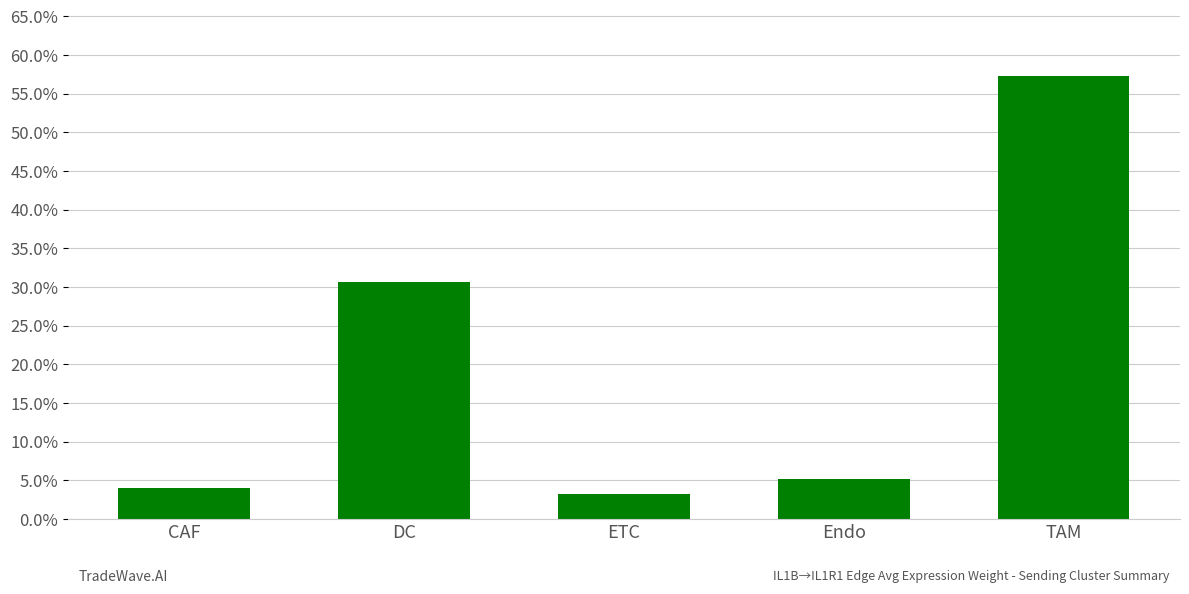

Rank the categories by value from highest to lowest.

TAM, DC, Endo, CAF, ETC